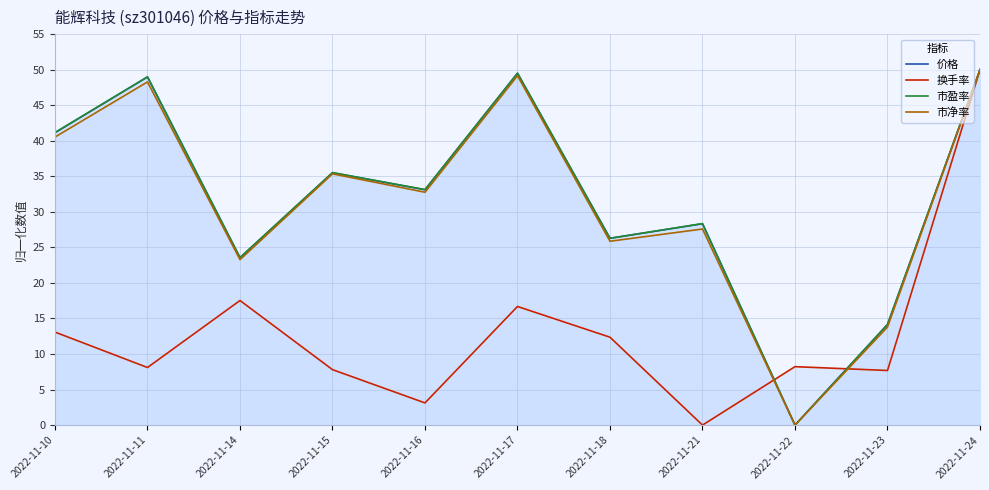

Which has a higher value, 2022-11-15 or 2022-11-16?

2022-11-15